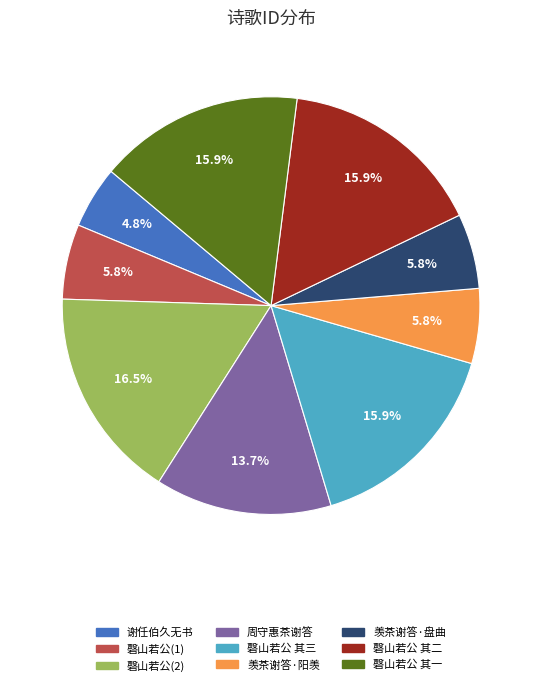

Does any single category account for the majority?

No